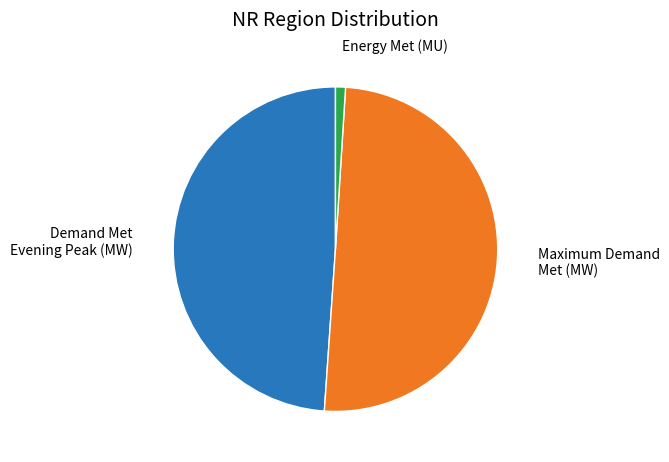

Is it true that Energy Met (MU) is 6% of the pie?

False